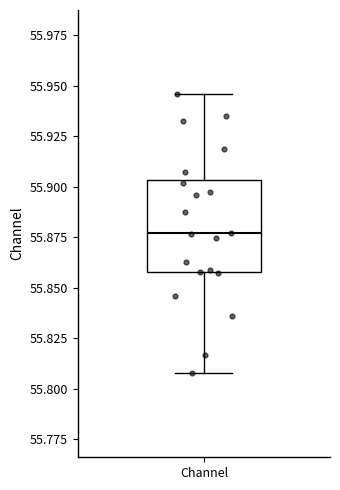

Where does the median line of the box for Channel sit on the y-axis? The values are not printed on the chart, so give them approximately, as read against the axis.

55.875